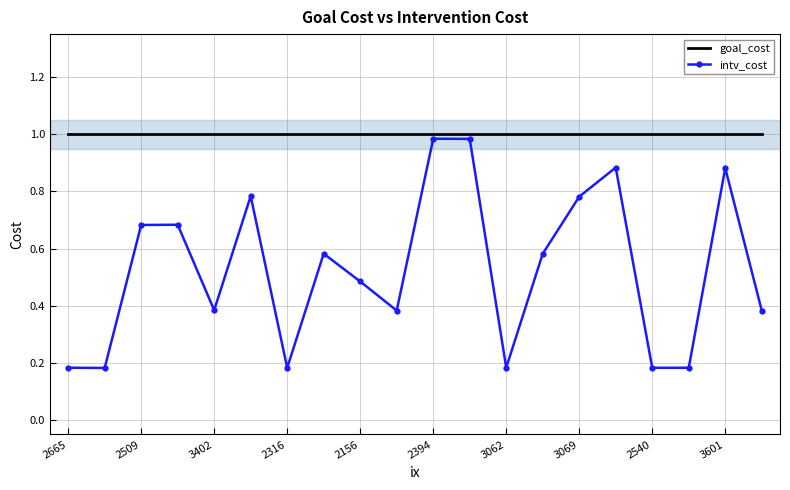

List the series in order of their overall mean, lowest first.

intv_cost, goal_cost